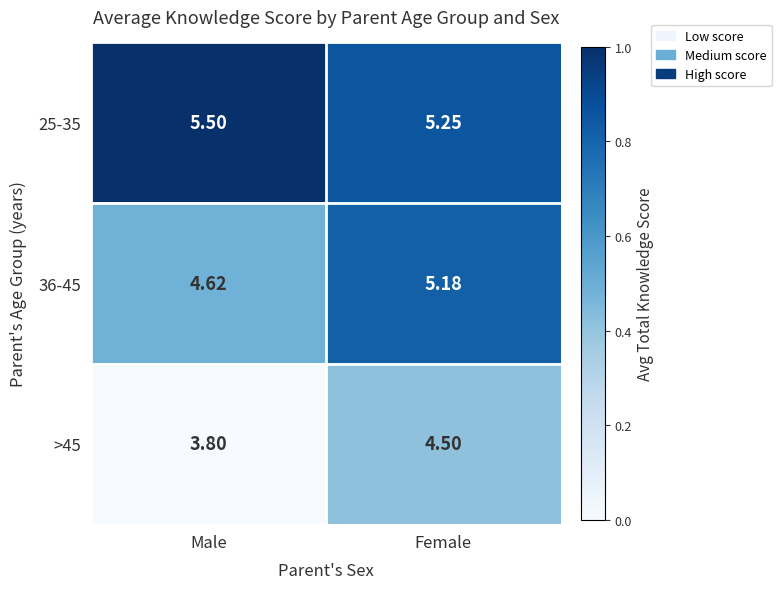

Where does the 36-45 series first go above 5?

Female